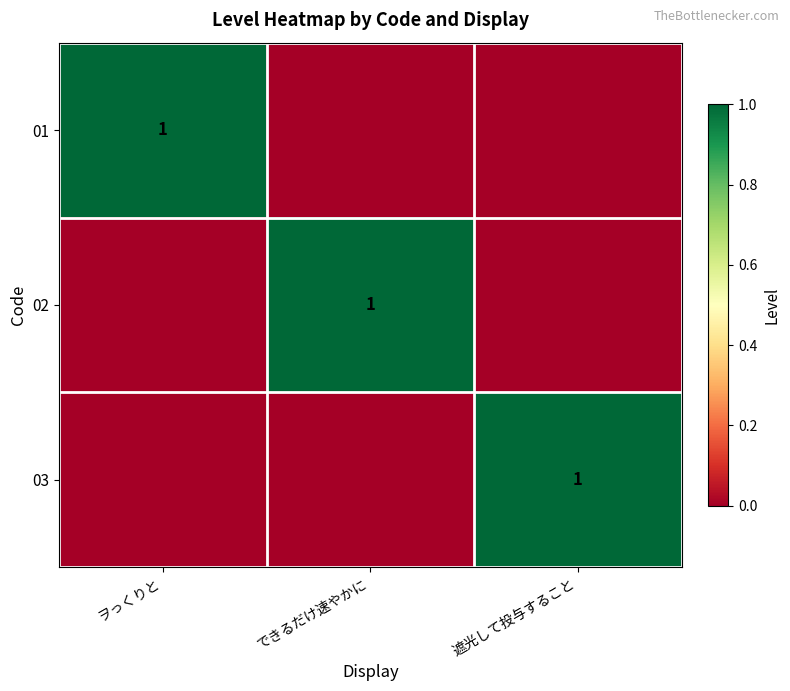

Is it true that 02 equals 1 at できるだけ速やかに?

True